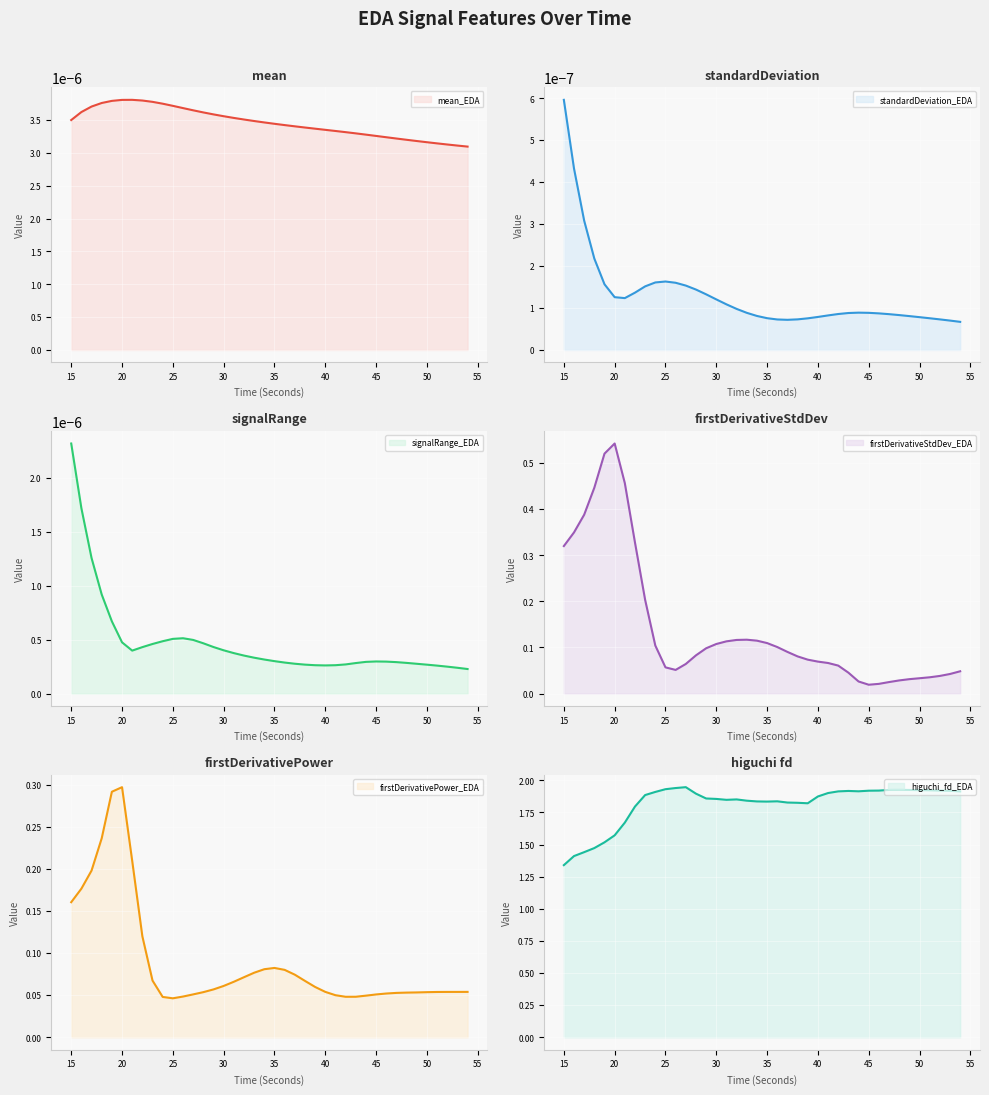

Does the chart display data point markers on the line(s)?

No